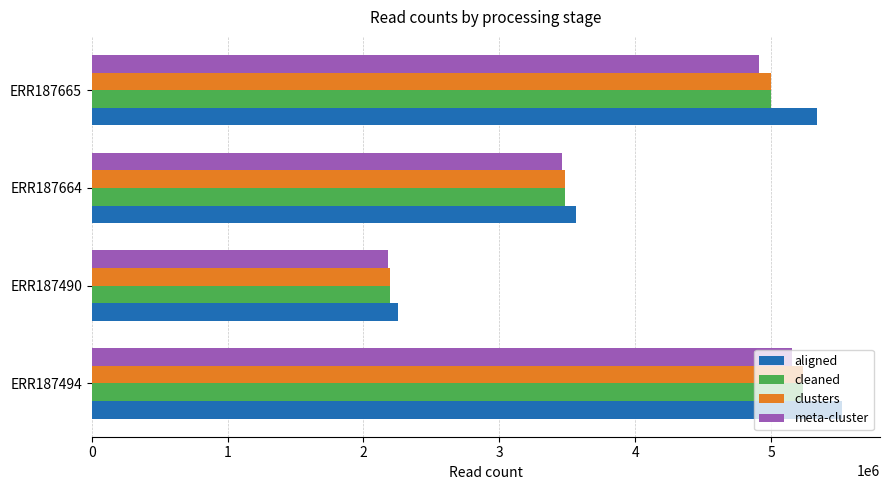

Rank the categories by meta-cluster value from lowest to highest.

ERR187490, ERR187664, ERR187665, ERR187494